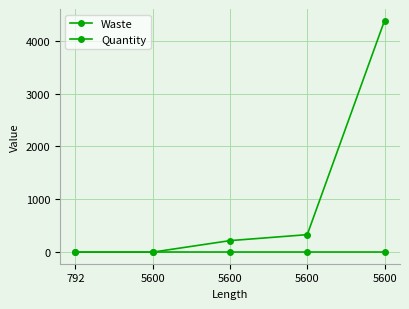

How many data points does each series have?

5